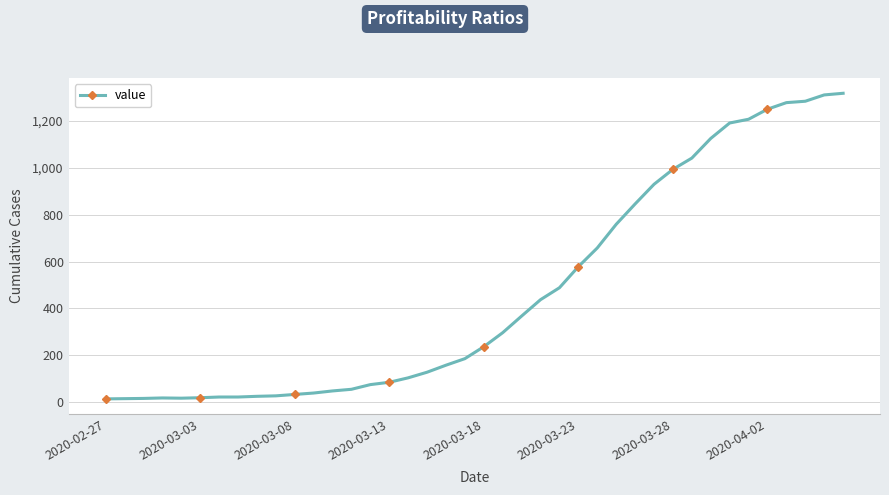

How many data points are less than 236?

20